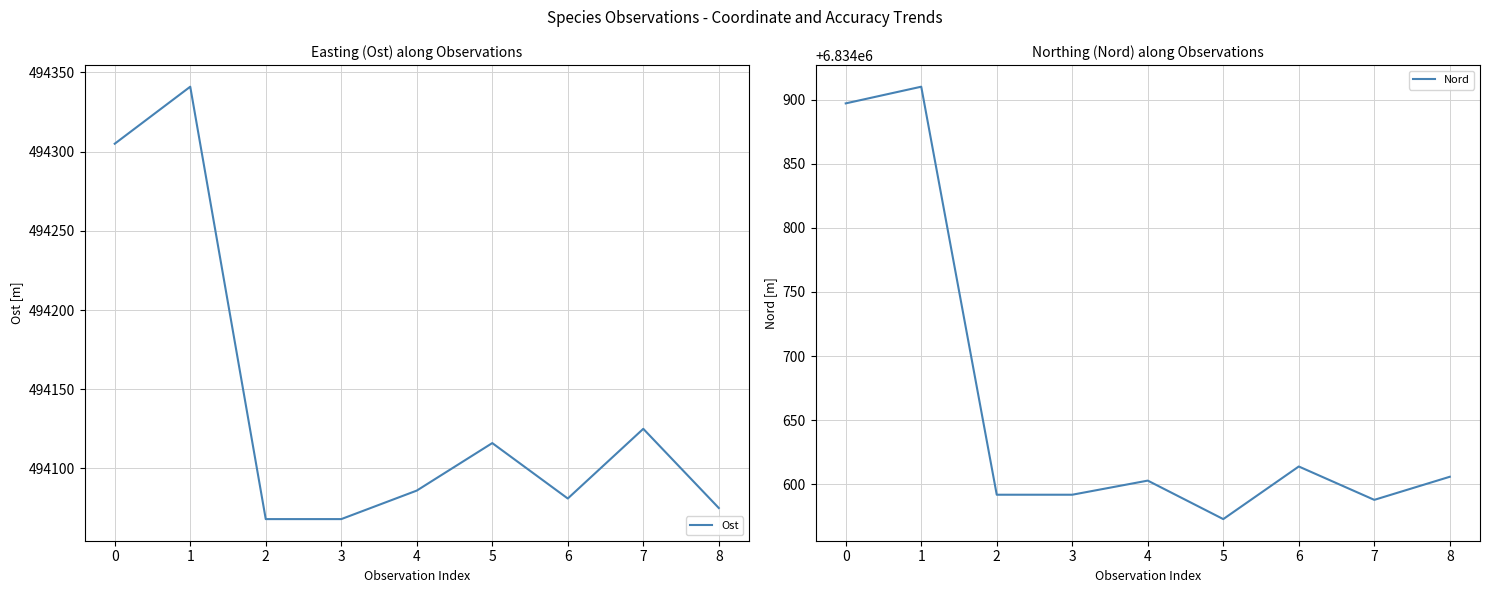

True or false: Ost and Nord cross at least once.

False